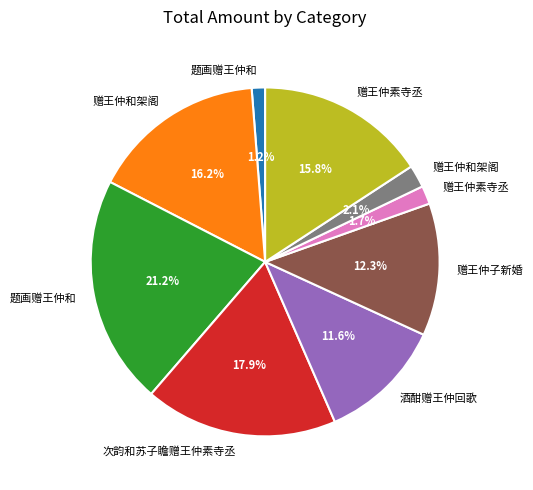

Does any single category account for the majority?

No